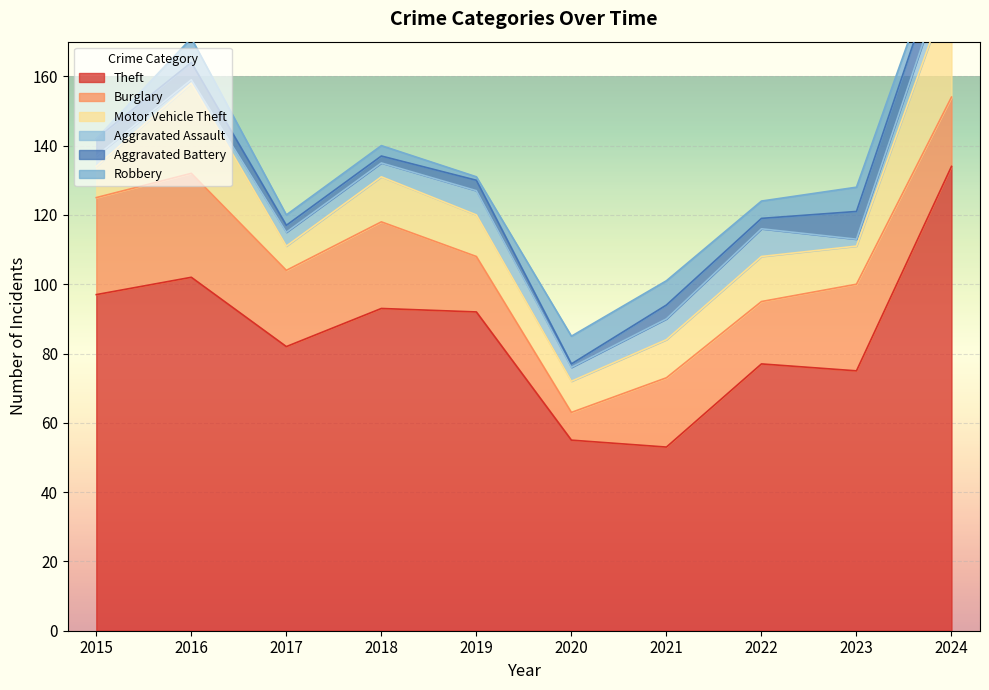

What is the minimum value for Motor Vehicle Theft?

7